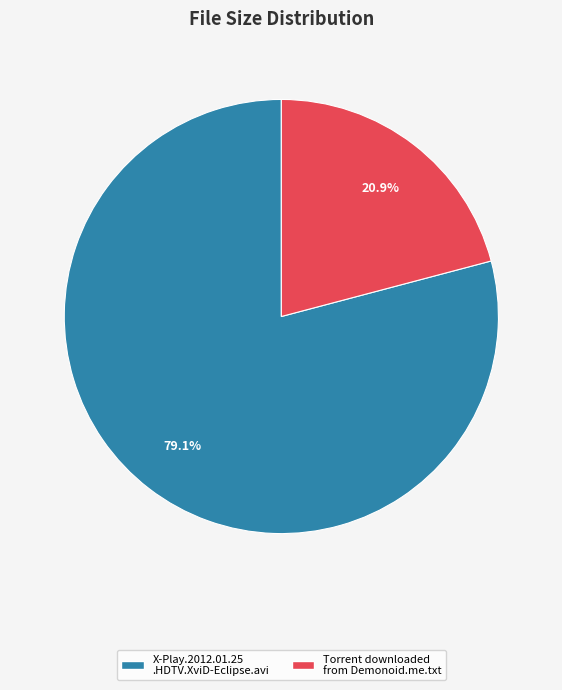

Does any single category account for the majority?

Yes